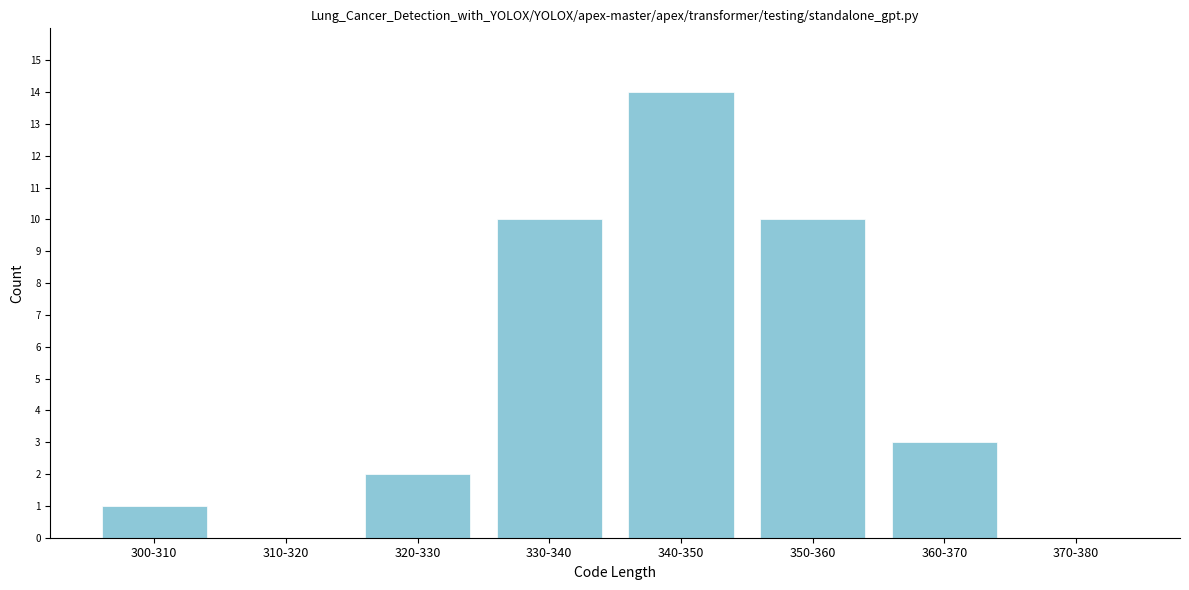

Reading right to left, what are all the values shown in this chart?

370-380=0	360-370=3	350-360=10	340-350=14	330-340=10	320-330=2	310-320=0	300-310=1